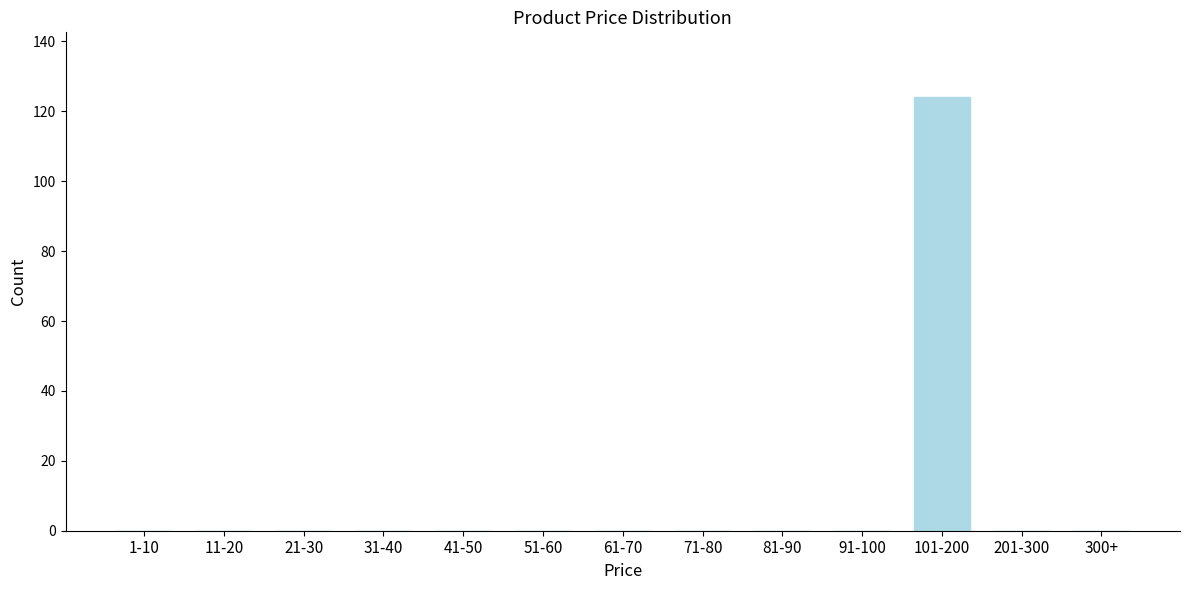

Reading left to right, extract all data points from this chart.

1-10=0	11-20=0	21-30=0	31-40=0	41-50=0	51-60=0	61-70=0	71-80=0	81-90=0	91-100=0	101-200=124	201-300=0	300+=0